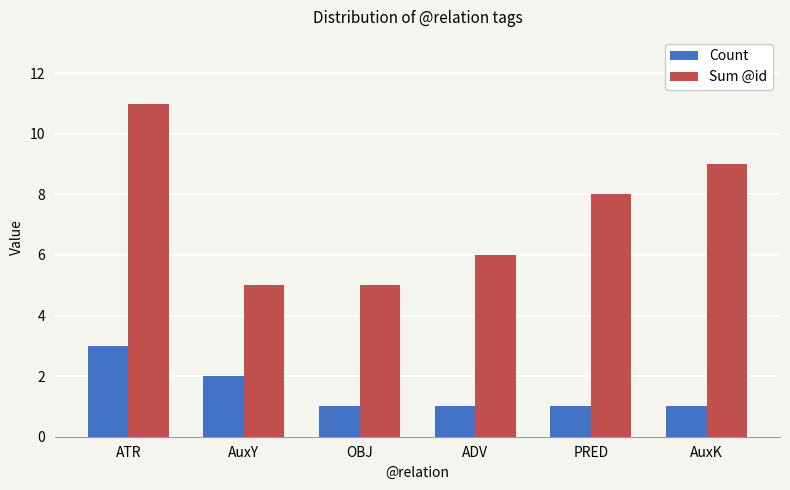

Reading left to right, what are all the values shown in this chart?

Count: 3	2	1	1	1	1
Sum @id: 11	5	5	6	8	9